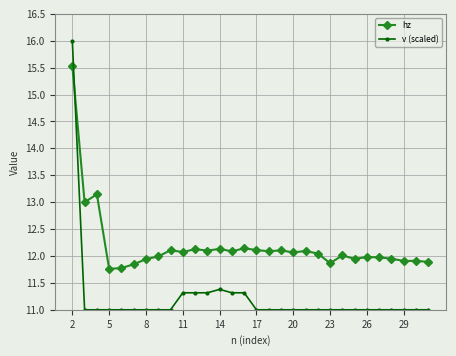

What is the value of the hz point at the 17th from the left?

12.1